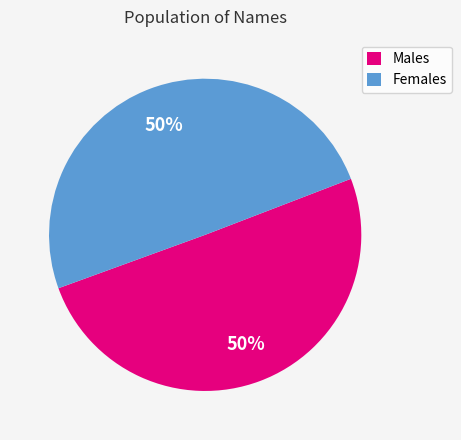

To the nearest percent, what portion does Females represent?

50%